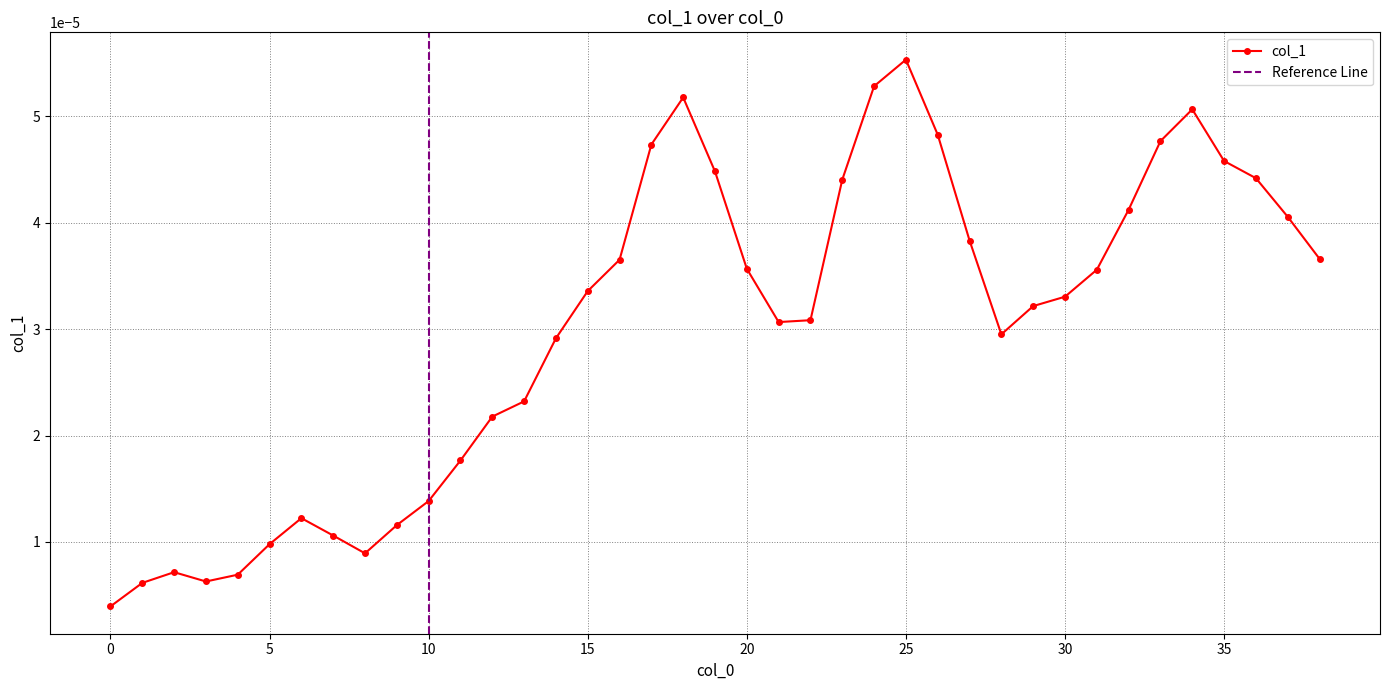

At which category does the data reach its first local valley?

3